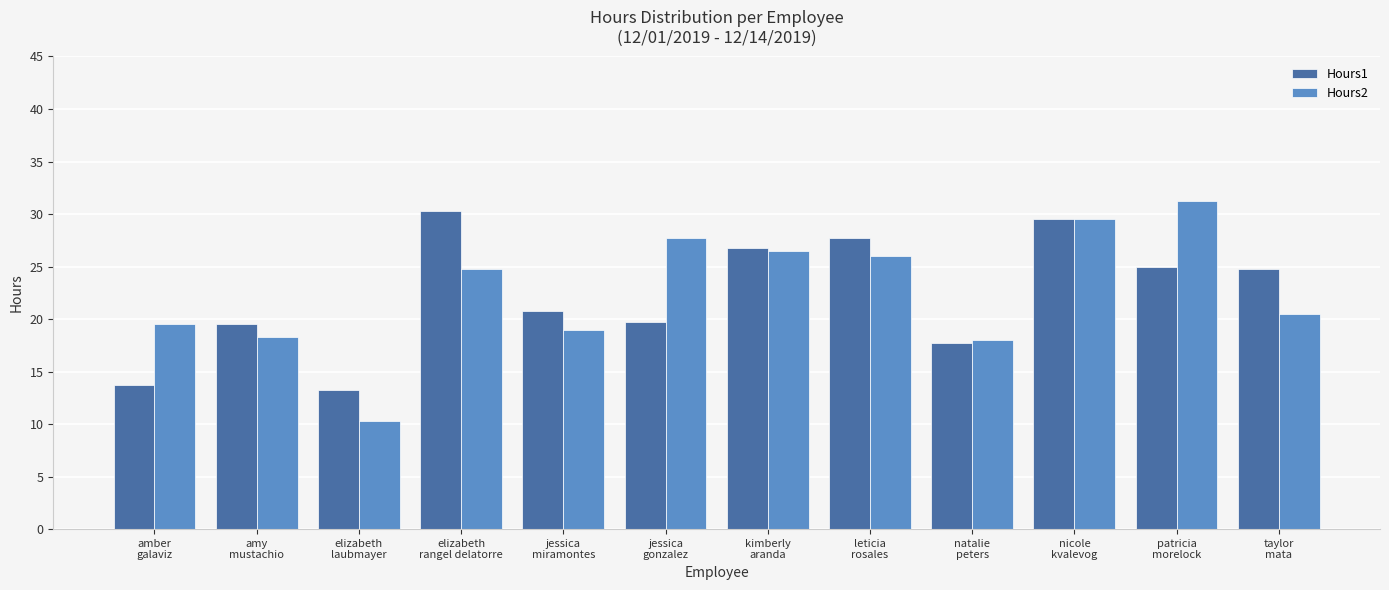

What is the difference between the maximum and minimum values in the Hours2 series?

21.0